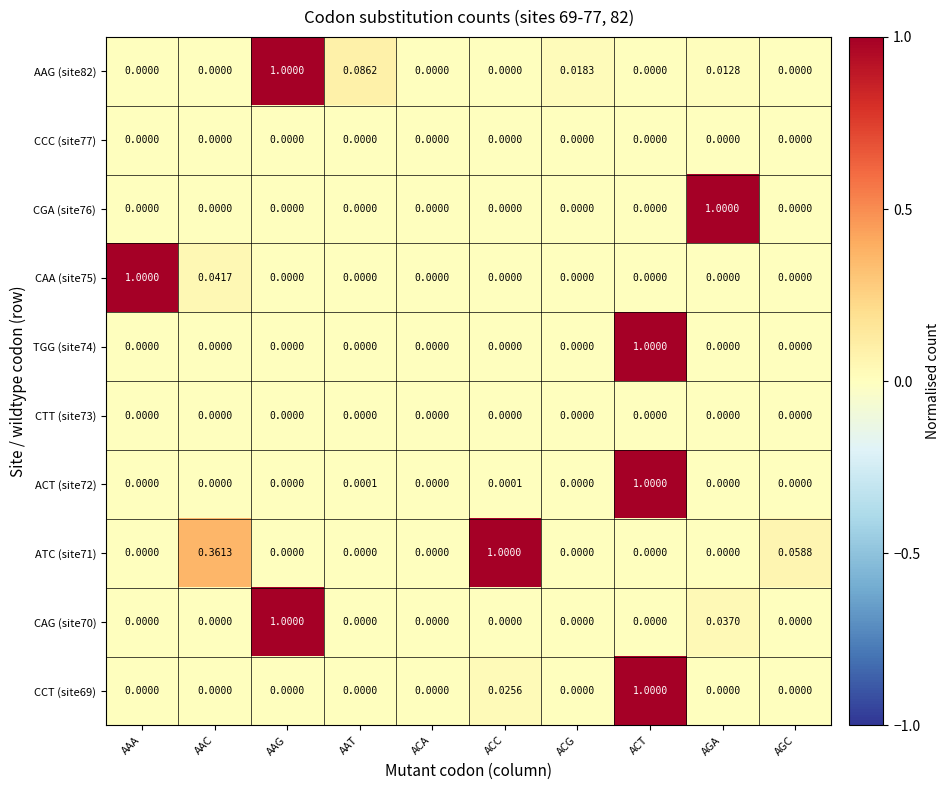

At which label does CAG (site70) reach its peak?

AAG